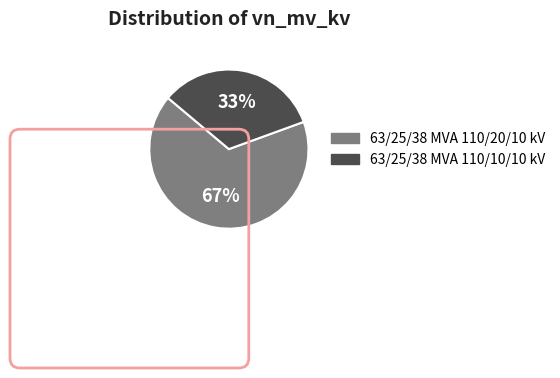

Do 63/25/38 MVA 110/10/10 kV and 63/25/38 MVA 110/20/10 kV together represent more than half of the pie?

Yes